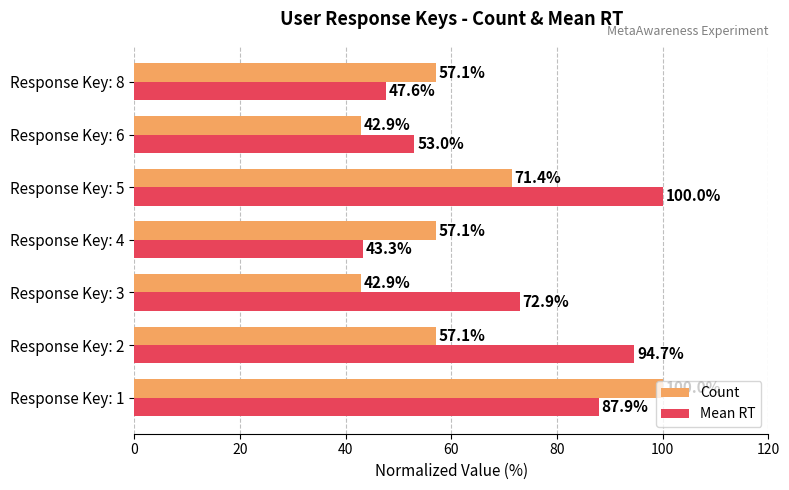

At how many categories does at least one series exceed 66?

4